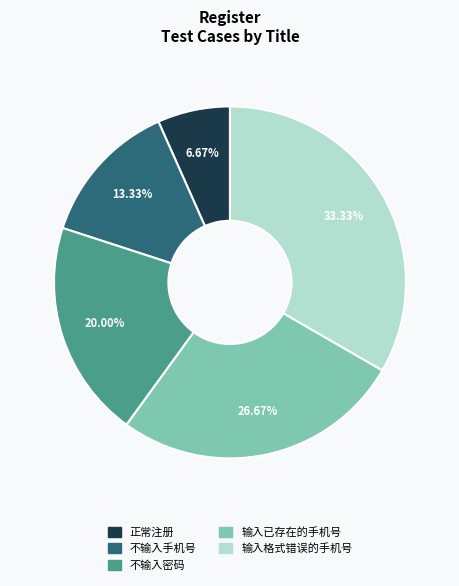

How many slices are in this pie chart?

5